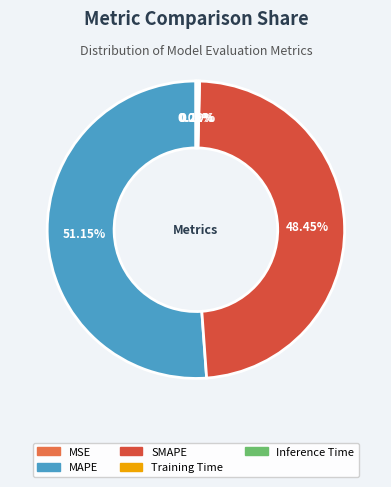

What is the largest slice in the pie chart?

MAPE